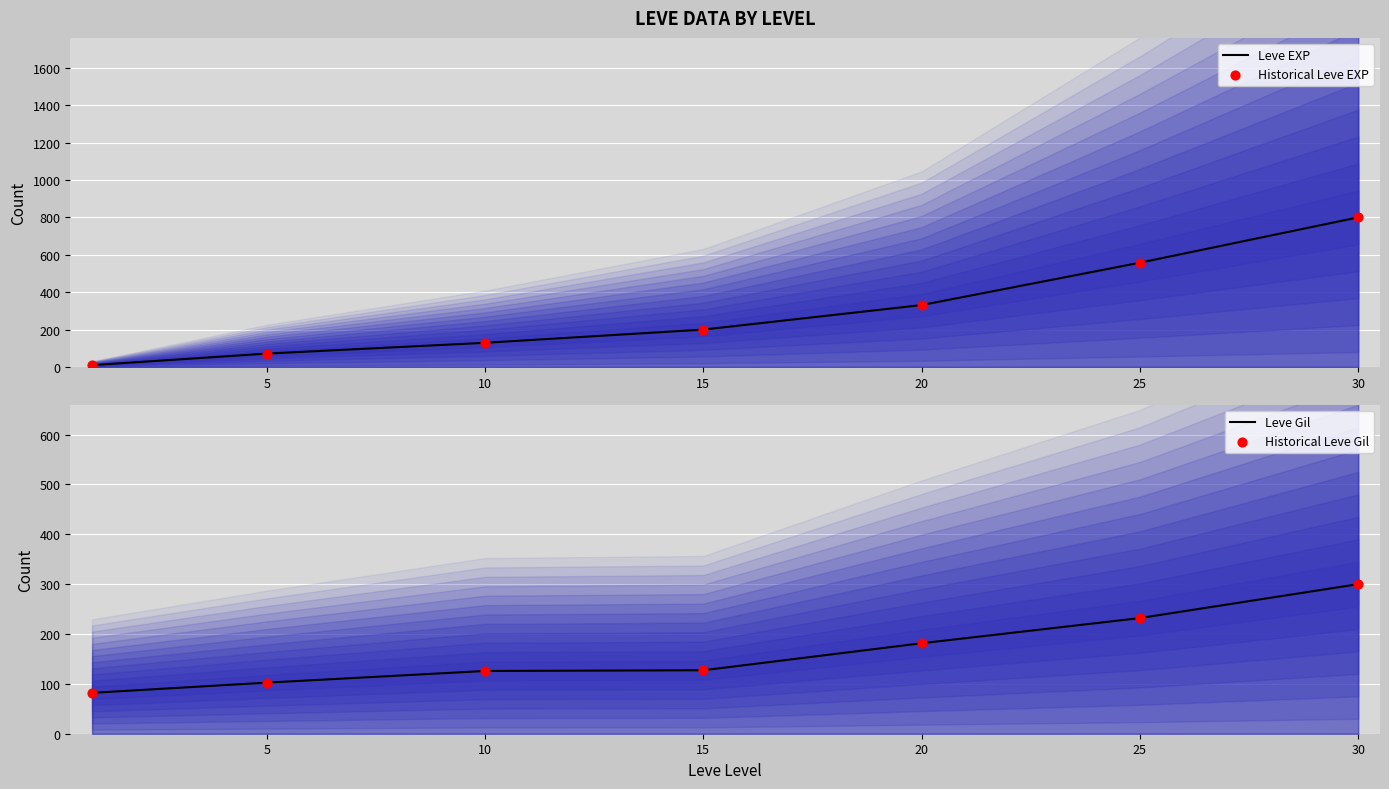

At how many categories does at least one series exceed 64?

7